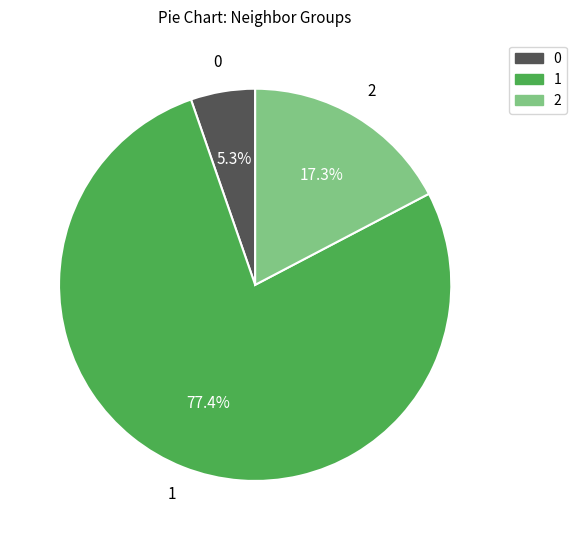

Does any single category account for the majority?

Yes